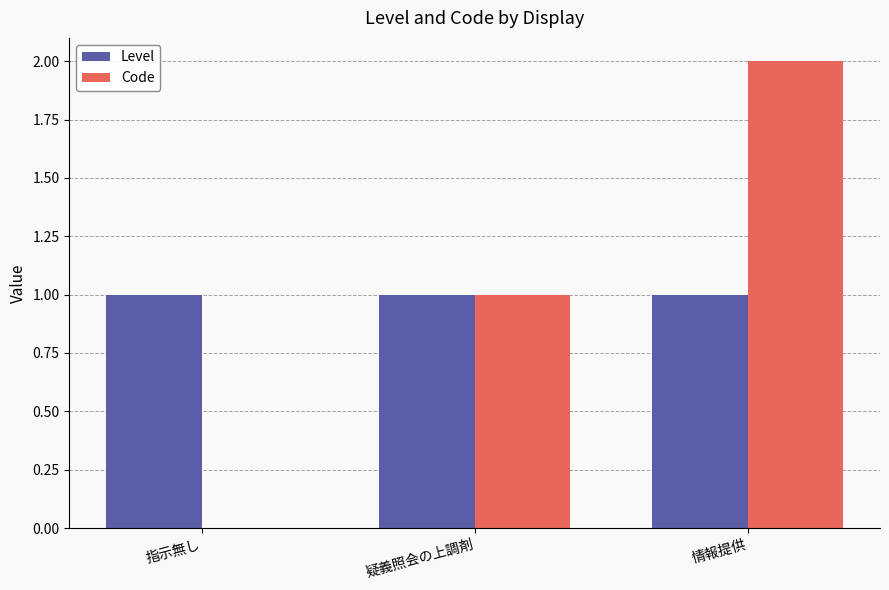

What is the sum of all Level values?

3